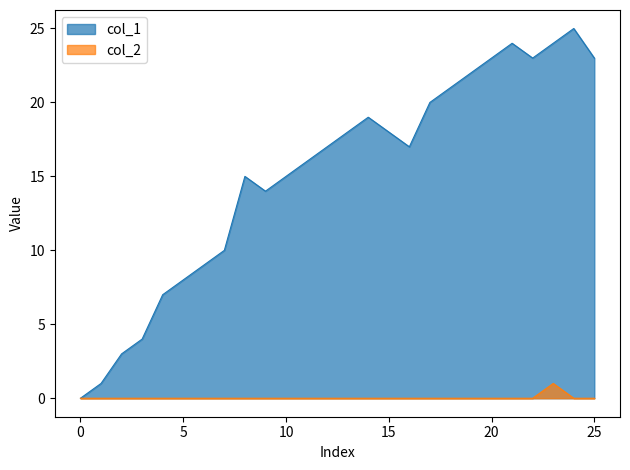

The col_1 series shows 5 at 1585873963. True or false?

False